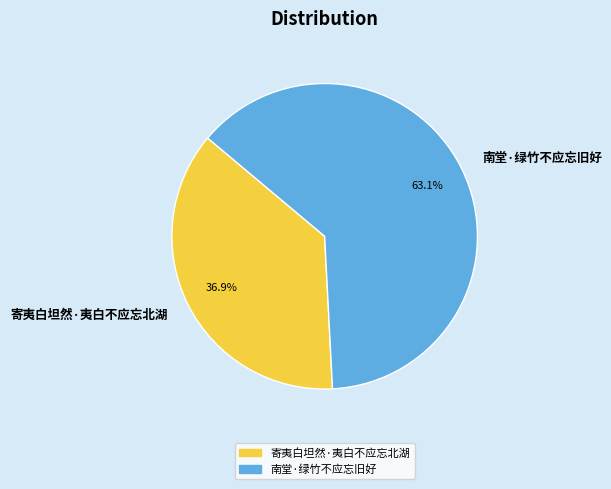

To the nearest percent, what percentage of the pie is 寄夷白坦然·夷白不应忘北湖?

37%